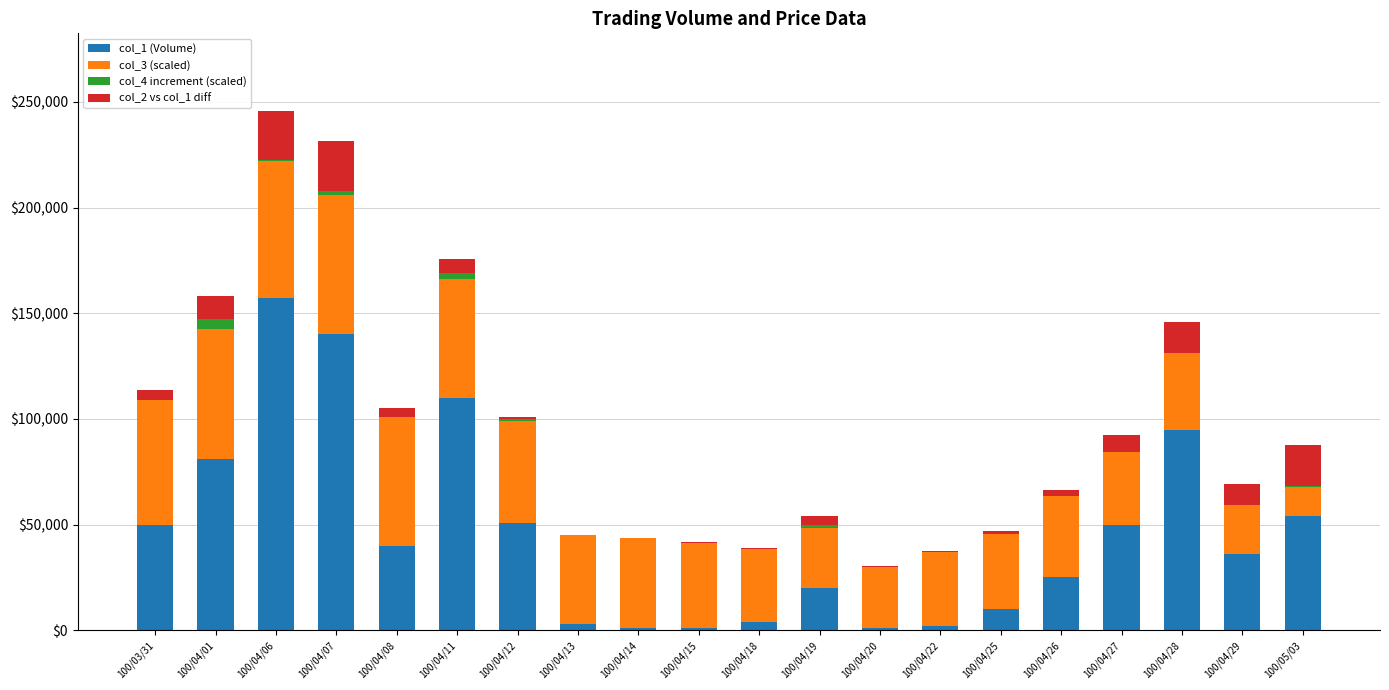

What is the difference between the col_1 (Volume) values at 100/04/26 and 100/04/20?

24000